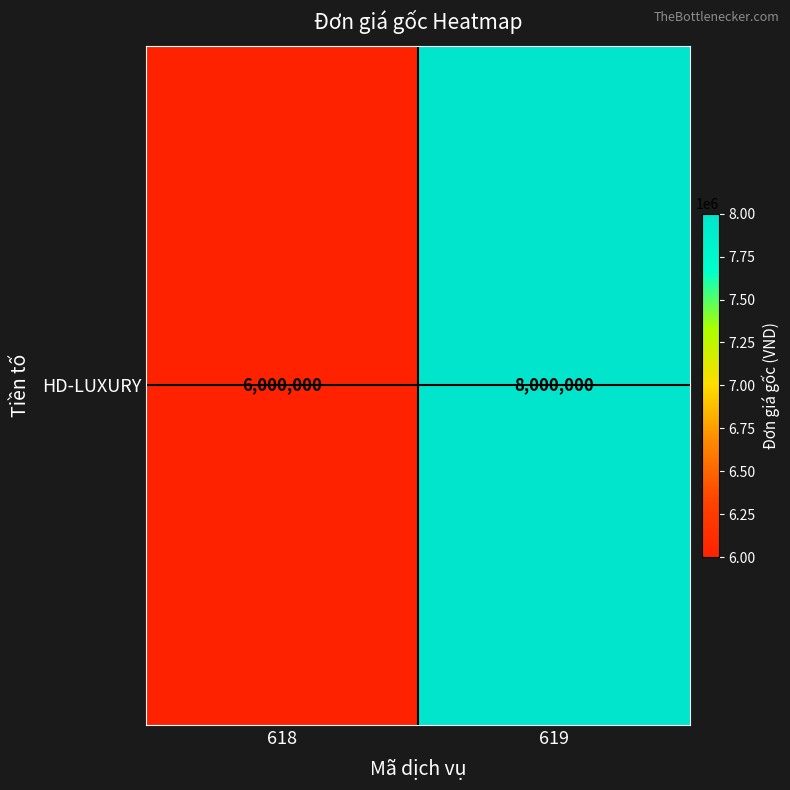

What is the ratio of the value at 619 to the value at 618?

1.3